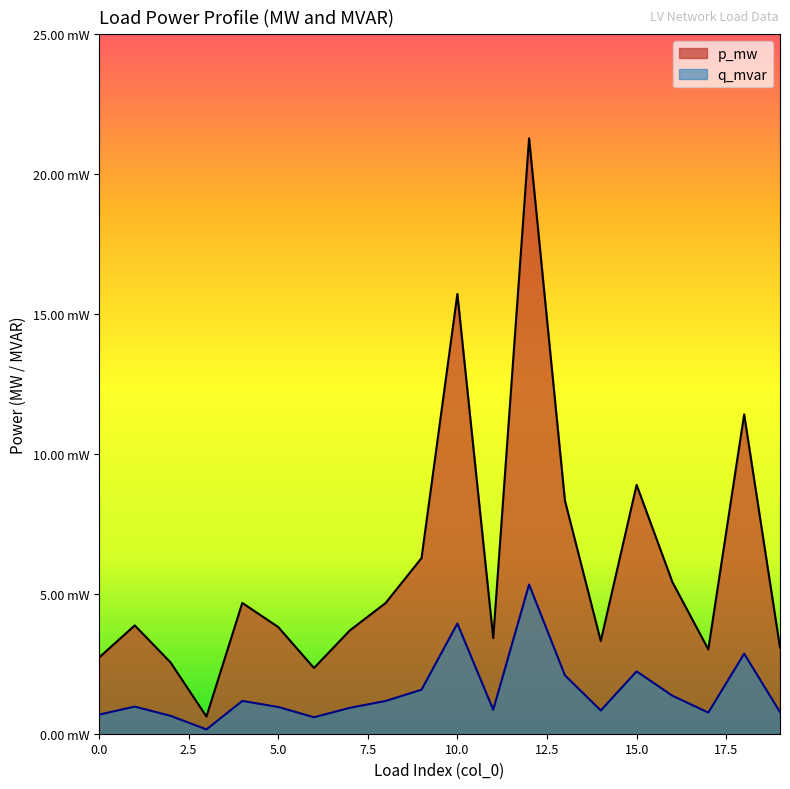

At which label is p_mw closest to 0?

3